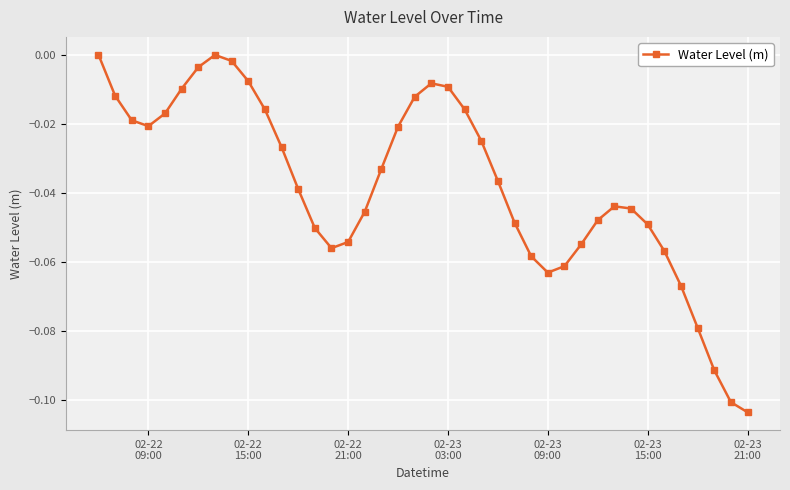

How many points are higher than both their immediate neighbors (excluding endpoints)?

3